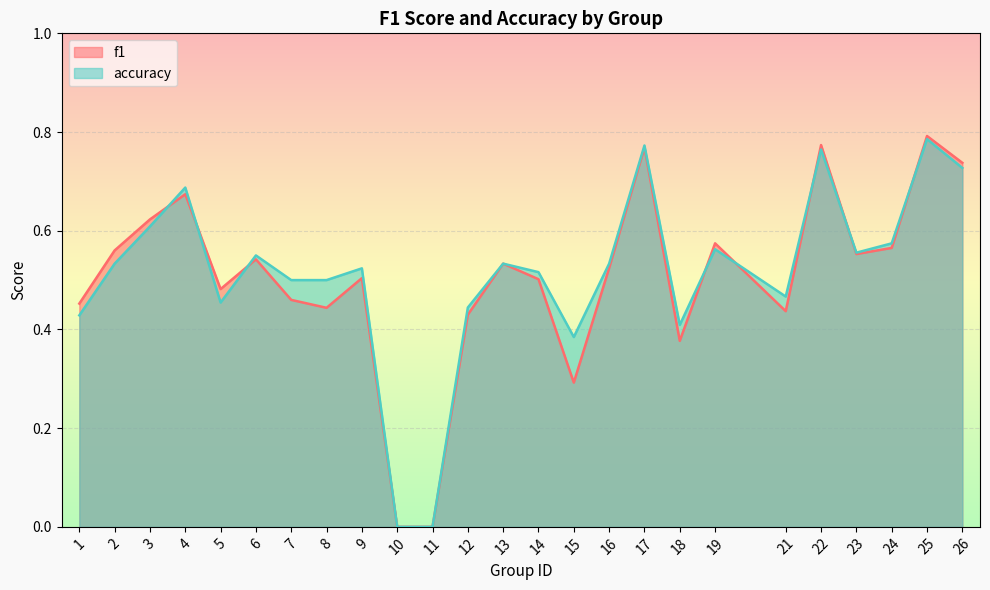

The value of accuracy at 22 is 0.8. True or false?

True